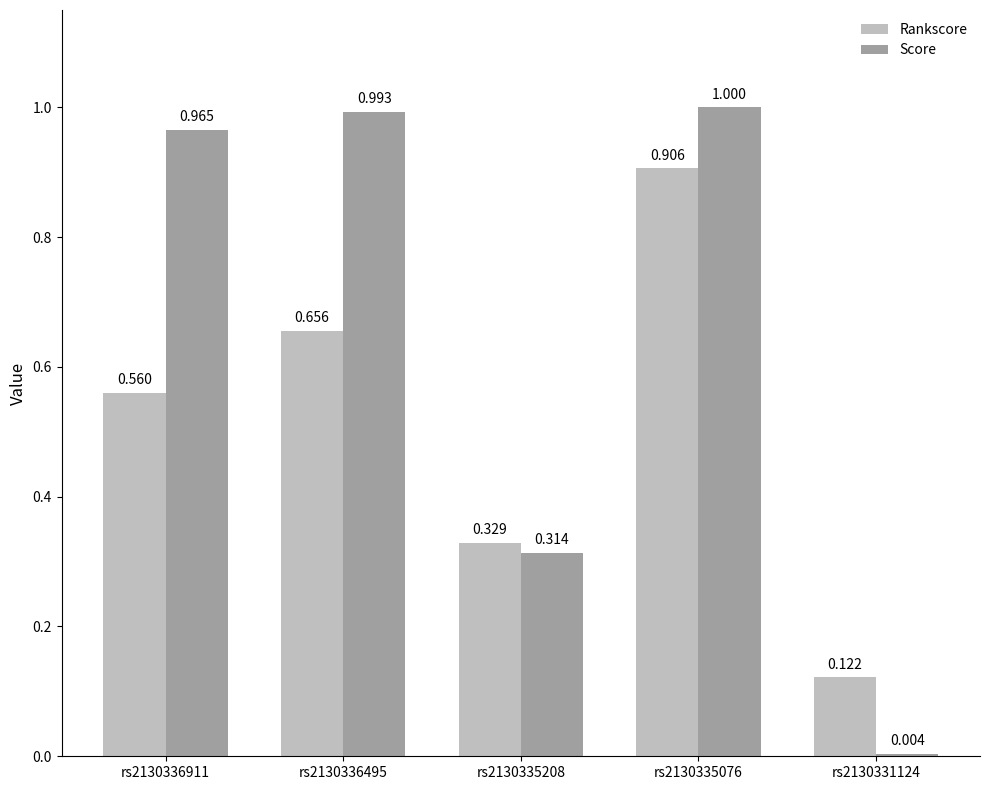

What is the sum of the Rankscore values at rs2130336911 and rs2130335076?

1.5